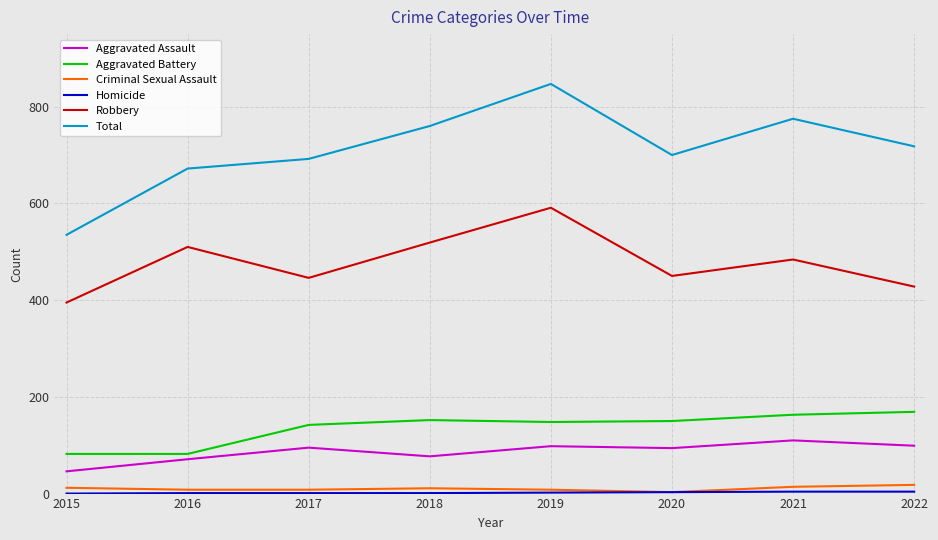

Is this an area chart (filled region under the line)?

No